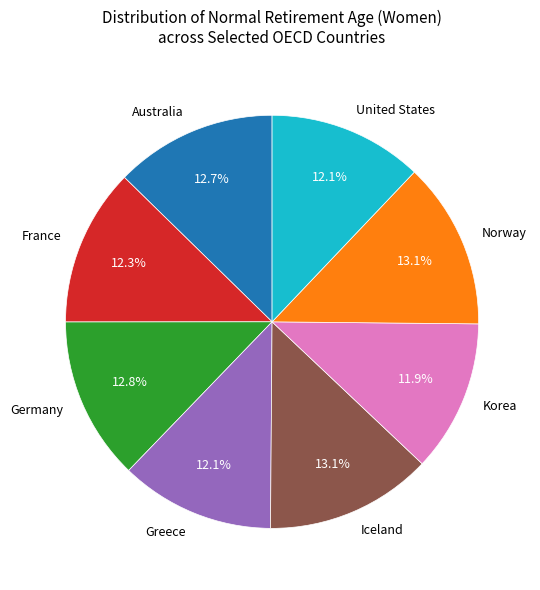

Which has a higher value, United States or Germany?

Germany